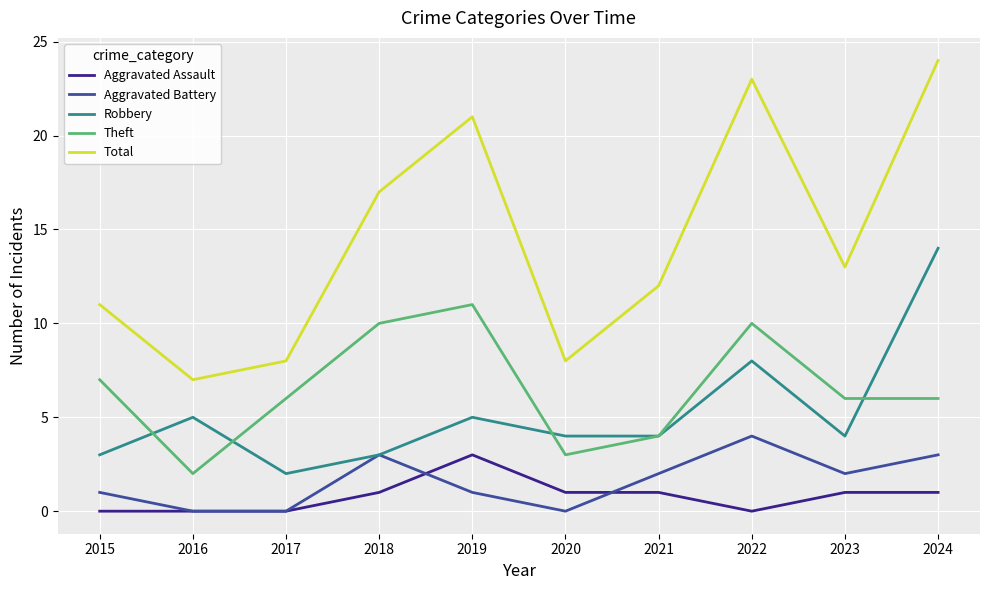

What value does the Total series have at 2016?

7